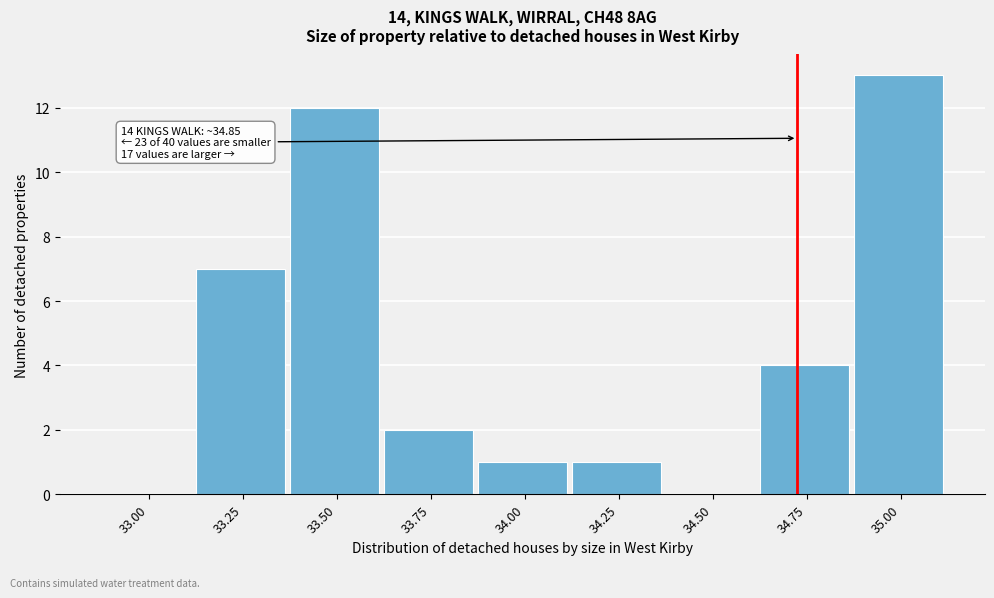

Reading left to right, transcribe all the data shown in this chart.

33.00=0	33.25=7	33.50=12	33.75=2	34.00=1	34.25=1	34.50=0	34.75=4	35.00=13